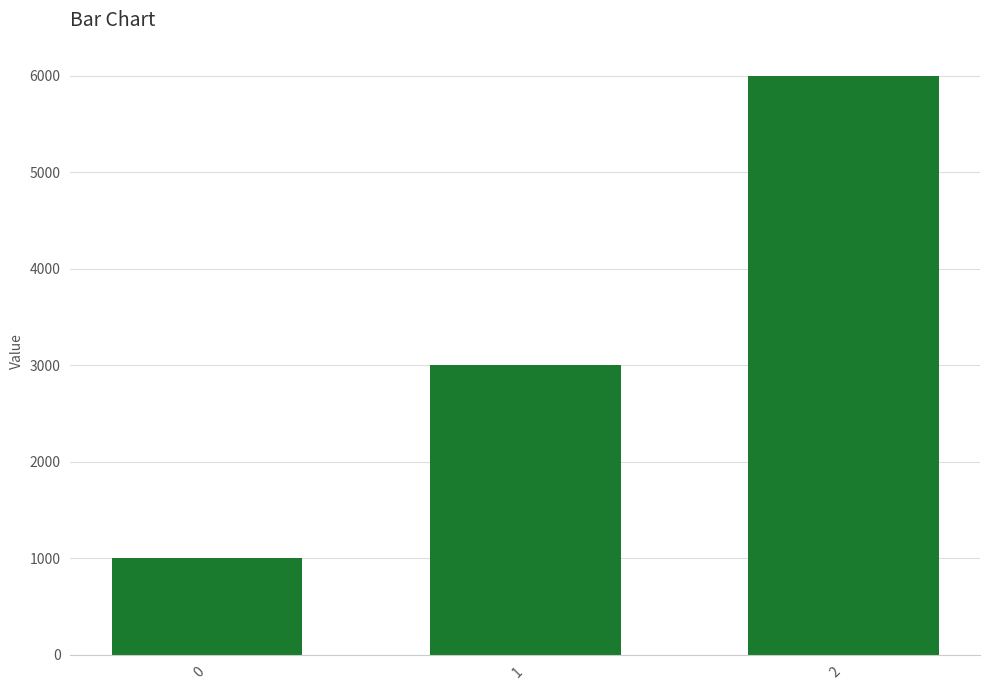

Does the chart contain stacked bars?

No